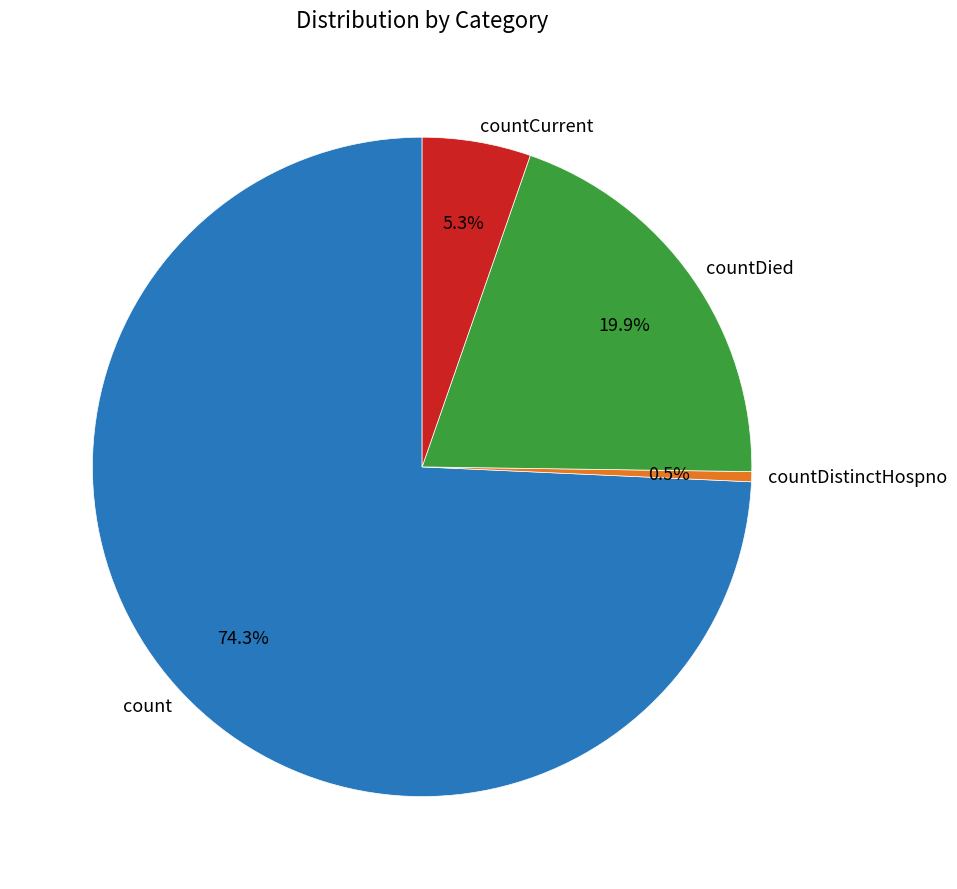

Which category has the biggest portion of the pie?

count